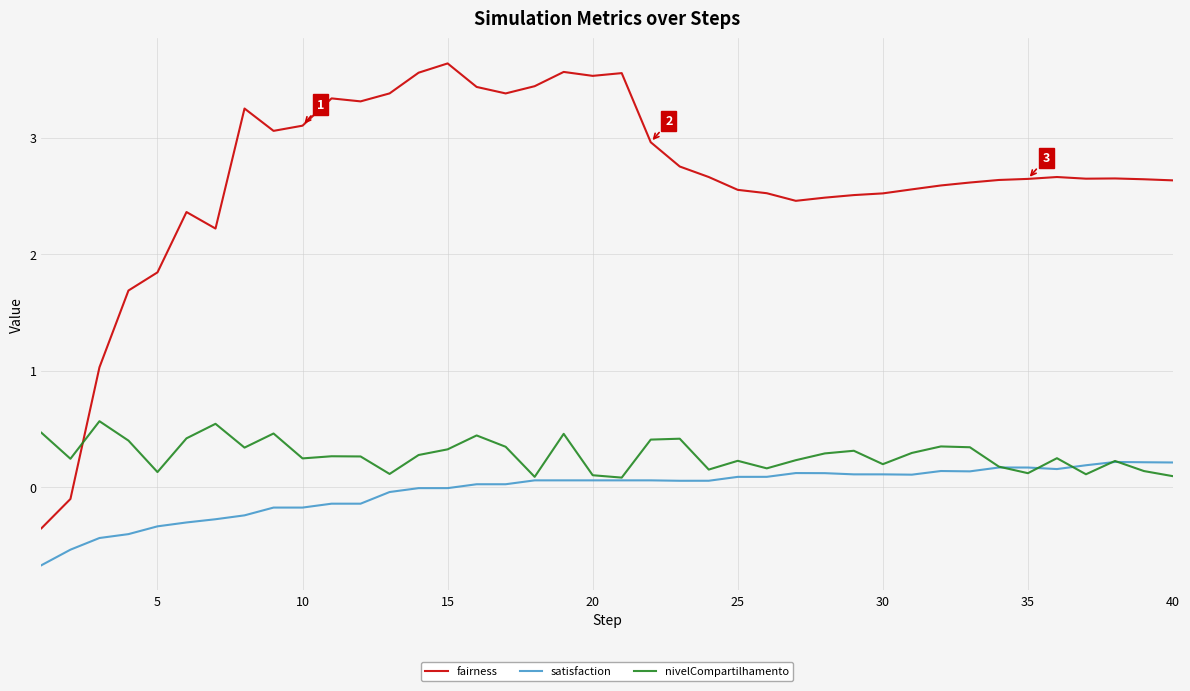

Count the number of categories in the chart.

40